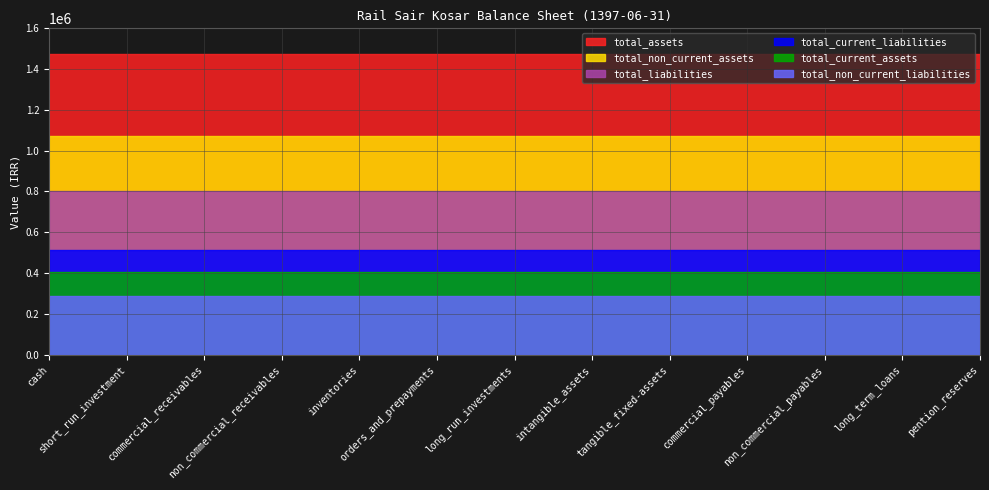

True or false: total_non_current_liabilities has a value of 140003 at long_term_loans.

False